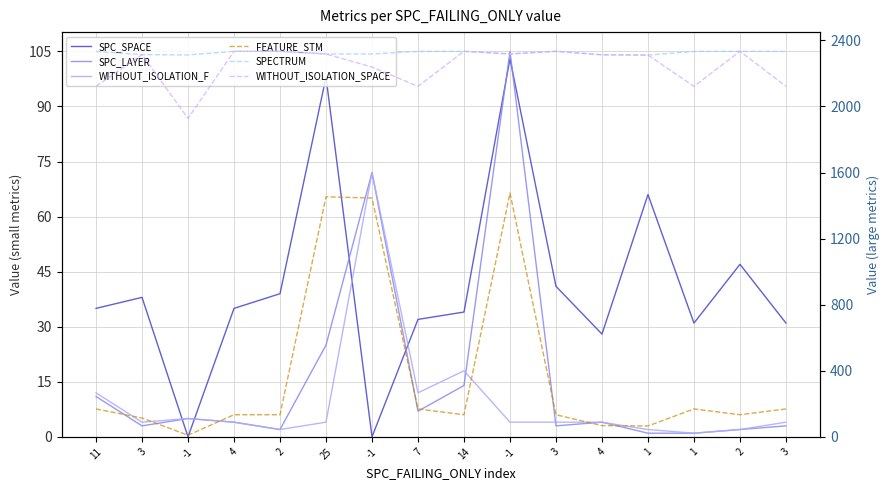

Rank the series at 1 from lowest to highest value.

SPC_LAYER, WITHOUT_ISOLATION_F, SPC_SPACE, FEATURE_STM, SPECTRUM, WITHOUT_ISOLATION_SPACE